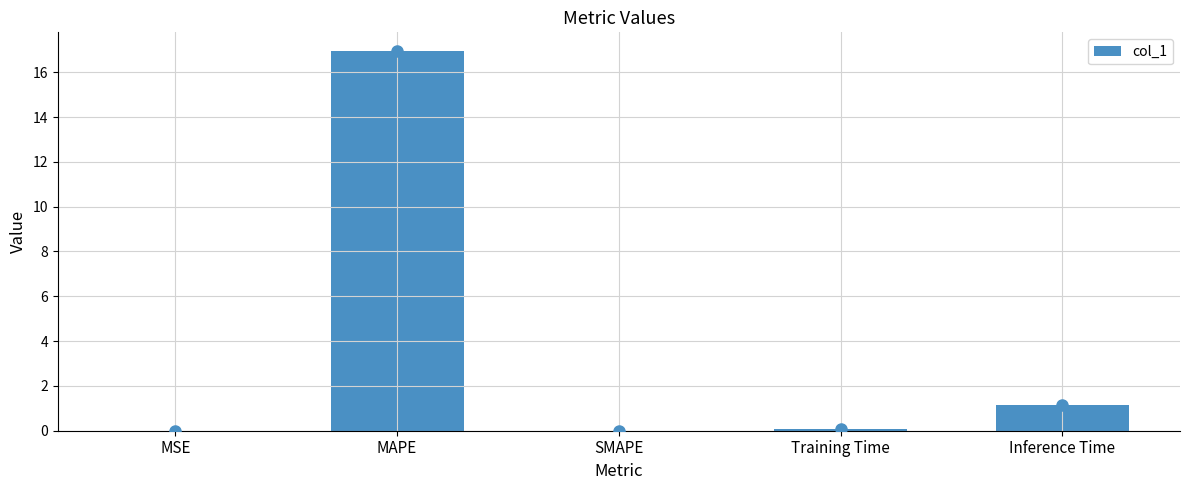

What is the greatest value displayed?

16.9